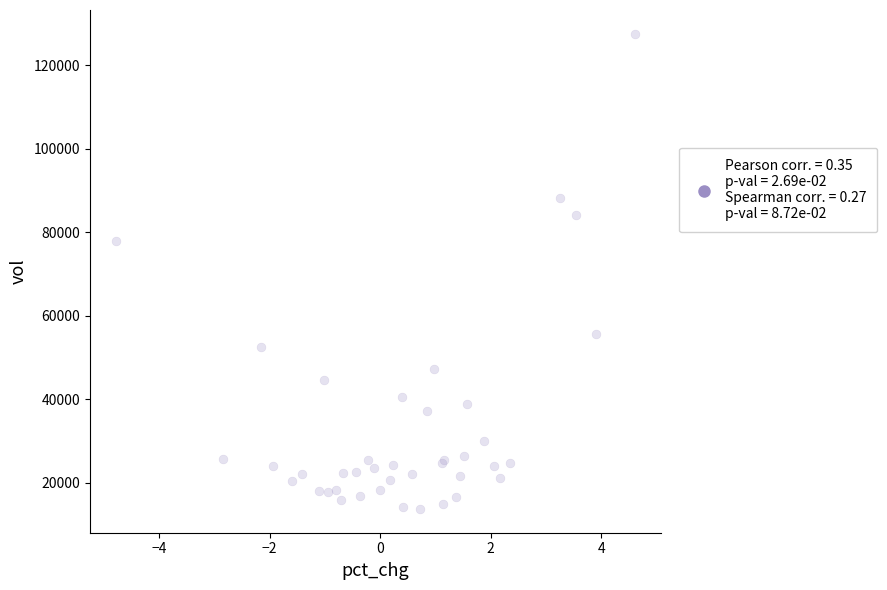

What Y value in the scatter plot is closest to 70644?

77865.8